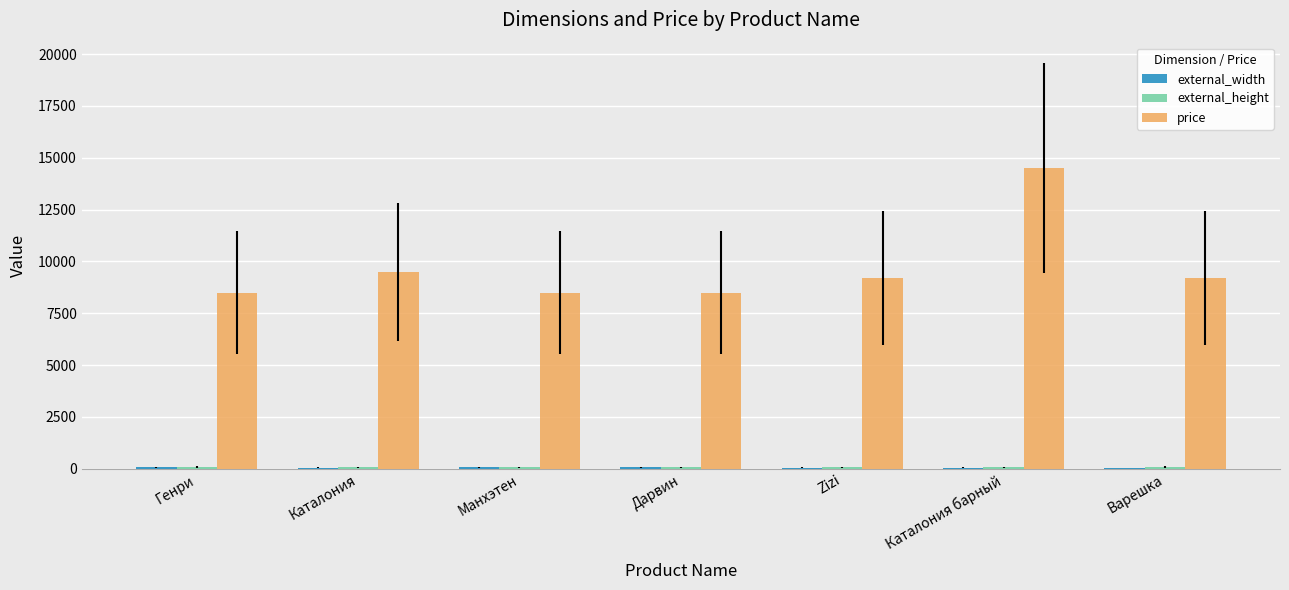

Count the number of data series in this chart.

3